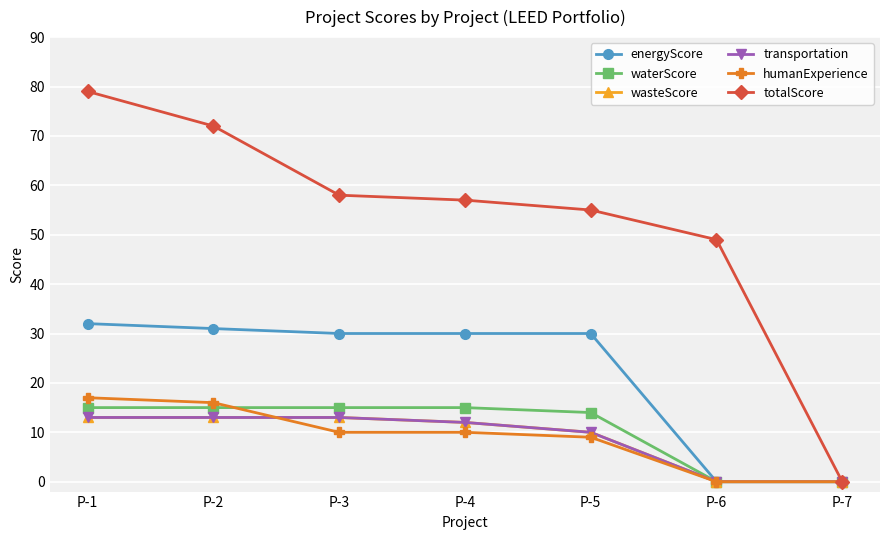

True or false: totalScore and wasteScore cross at least once.

False